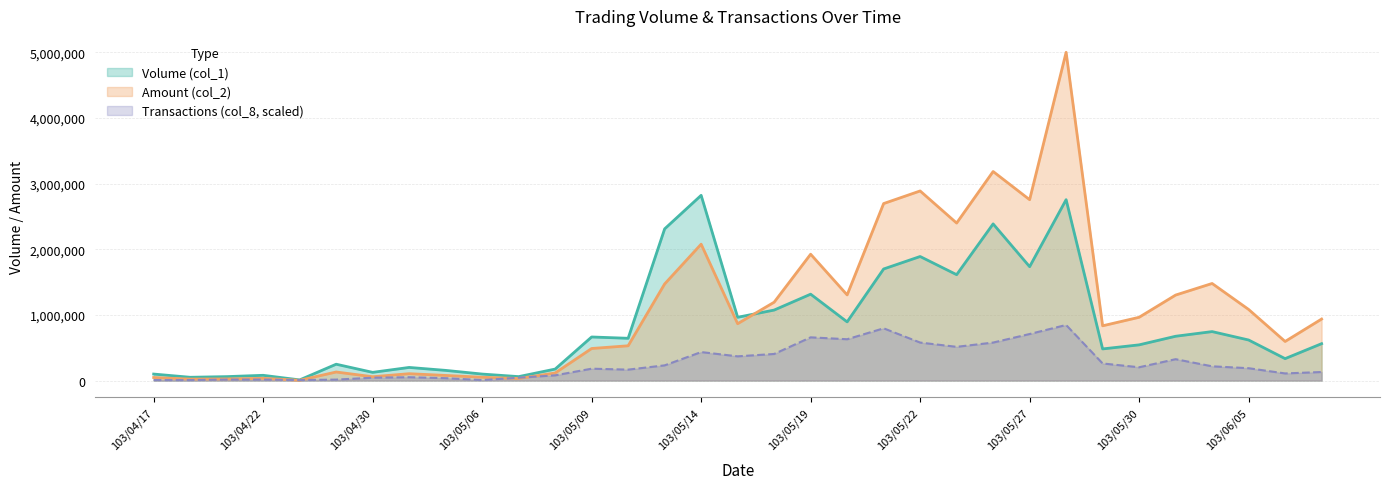

Is it true that Amount (col_2) equals 3279236.8 at 103/05/14?

False